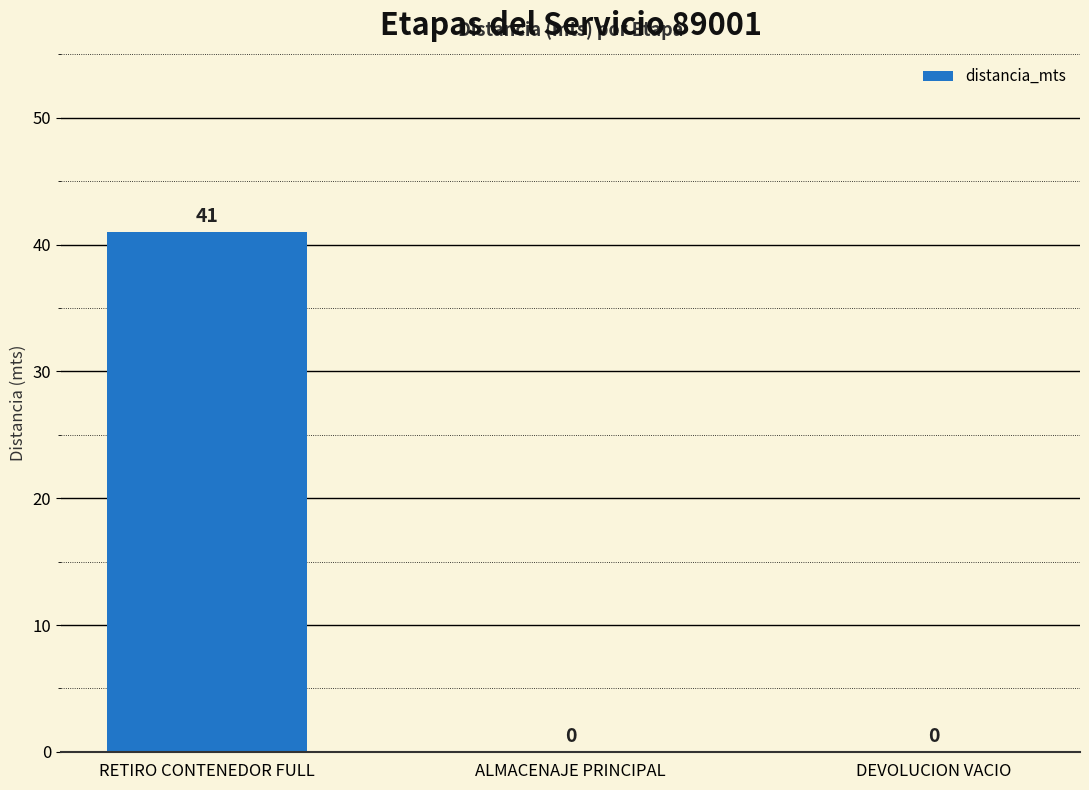

How many values are between 0 and 41?

3